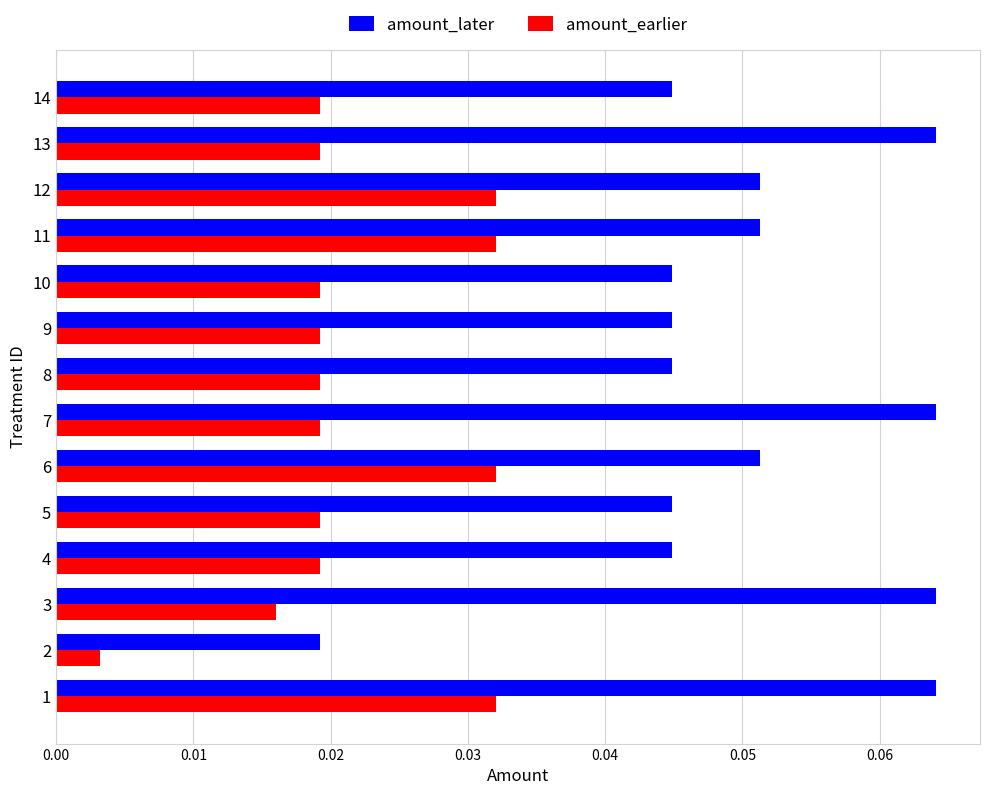

At how many categories does at least one series exceed 0?

14